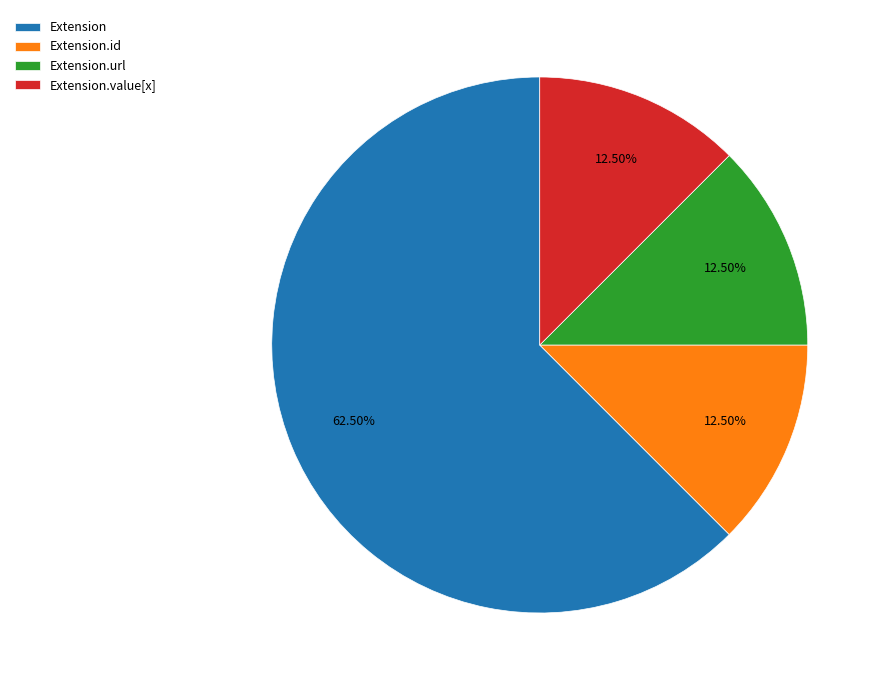

Approximately how many times larger is the value at Extension.value[x] compared to Extension.url?

1.0